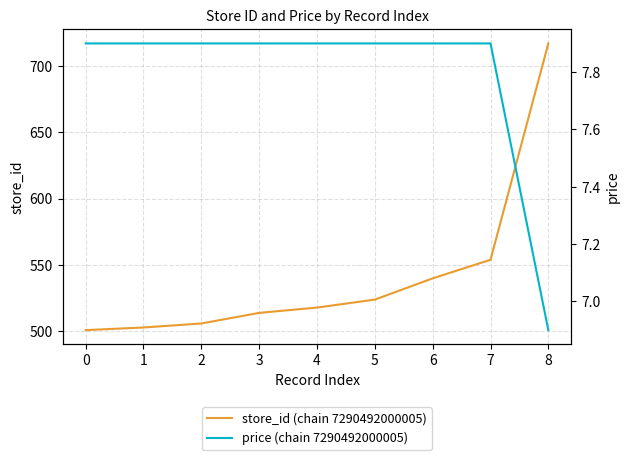

What is the minimum value for price (chain 7290492000005)?

6.9